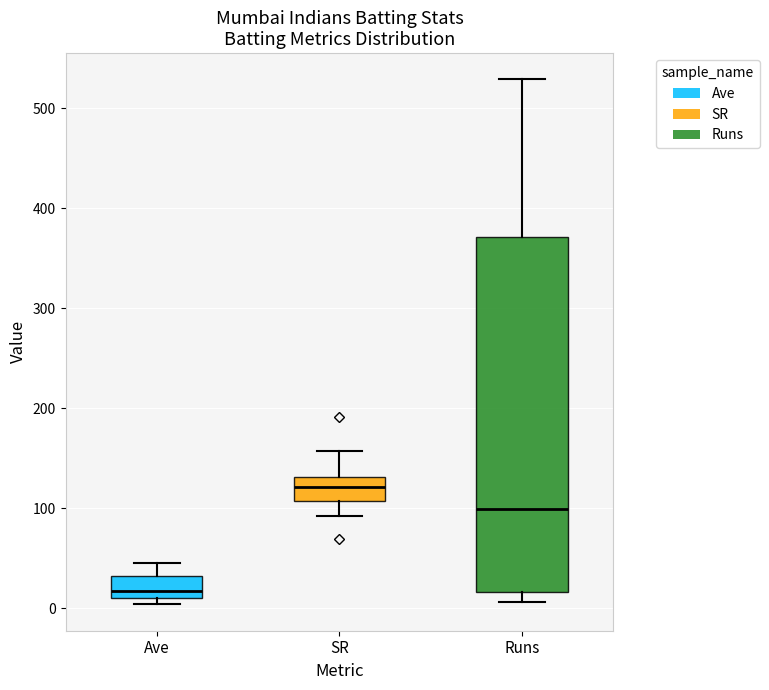

Reading left to right, transcribe this box plot: for each box, give where its median line is, the range the box spans, and where its two whiskers end, as read against the y-axis. The values are not printed on the chart, so give them approximately, as read against the axis.

Ave: median 20, box 10 to 30, whiskers 0 to 40
SR: median 120, box 110 to 130, whiskers 90 to 160
Runs: median 100, box 20 to 370, whiskers 10 to 530